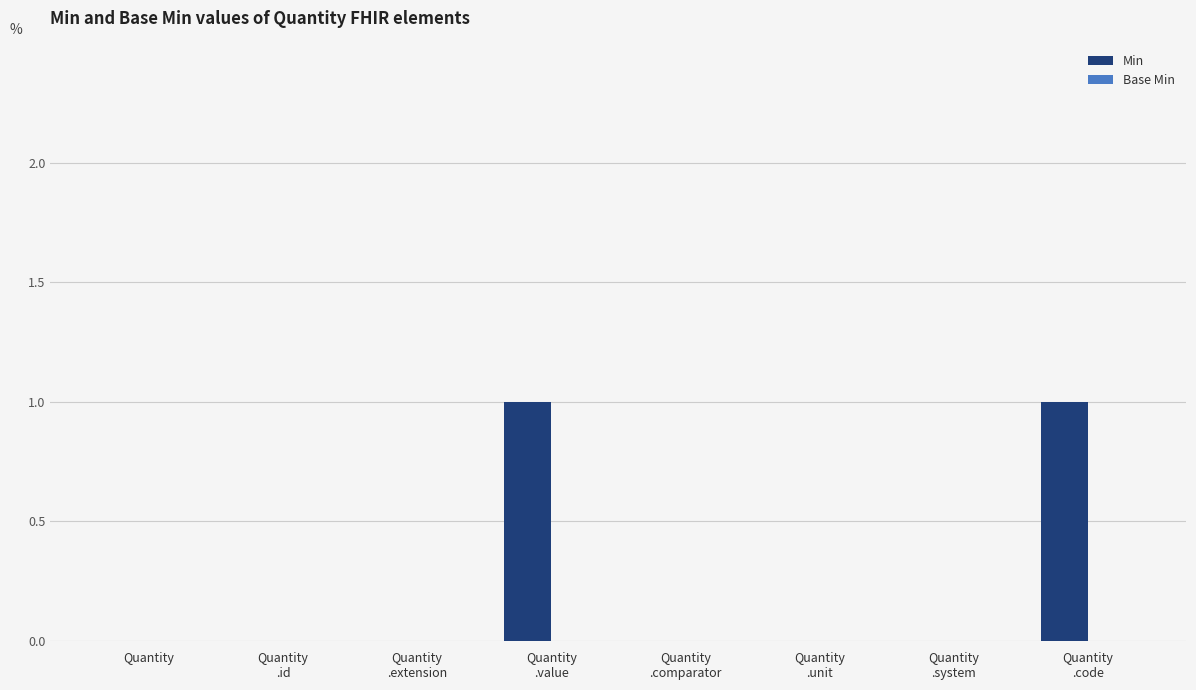

How many data points does each series have?

8